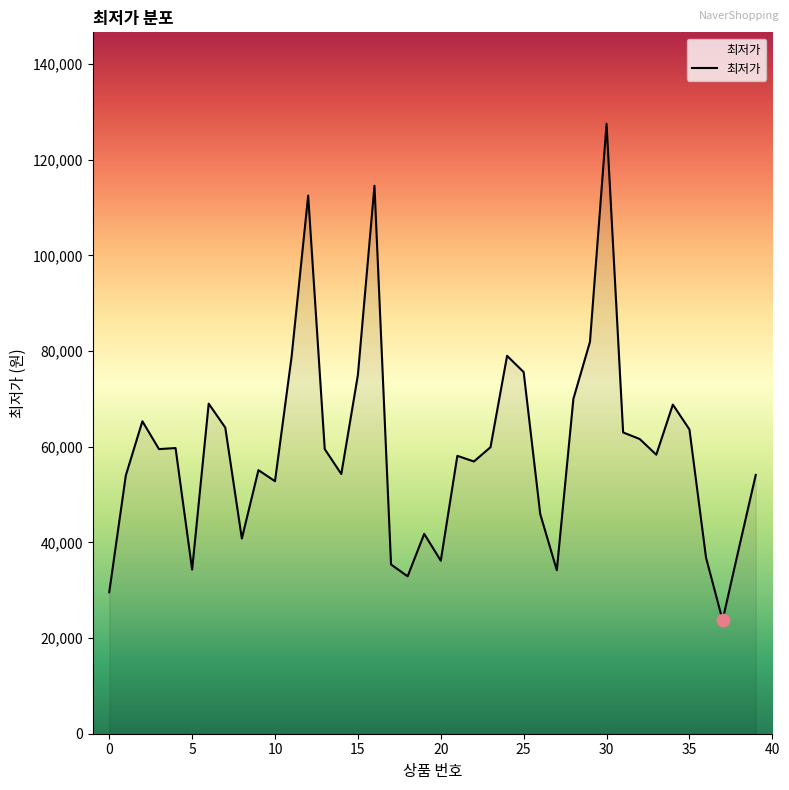

What is the difference between the maximum and minimum values?

103770